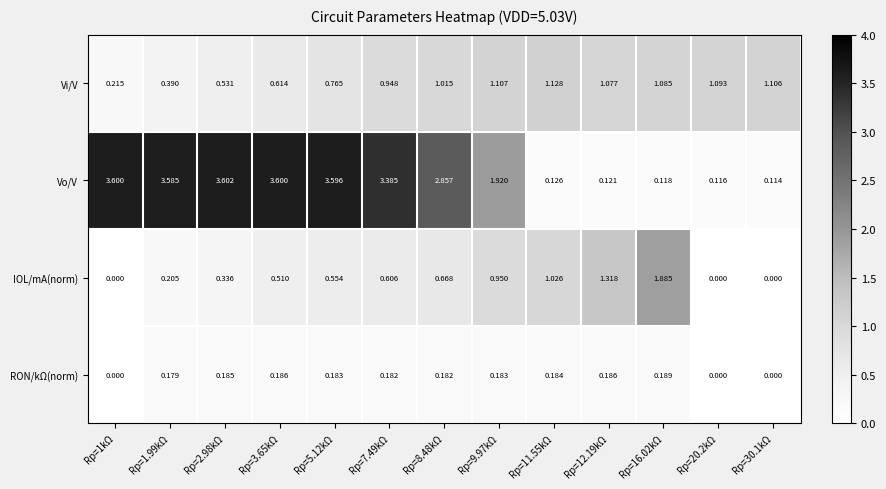

Which series has the largest total across all categories?

Vo/V